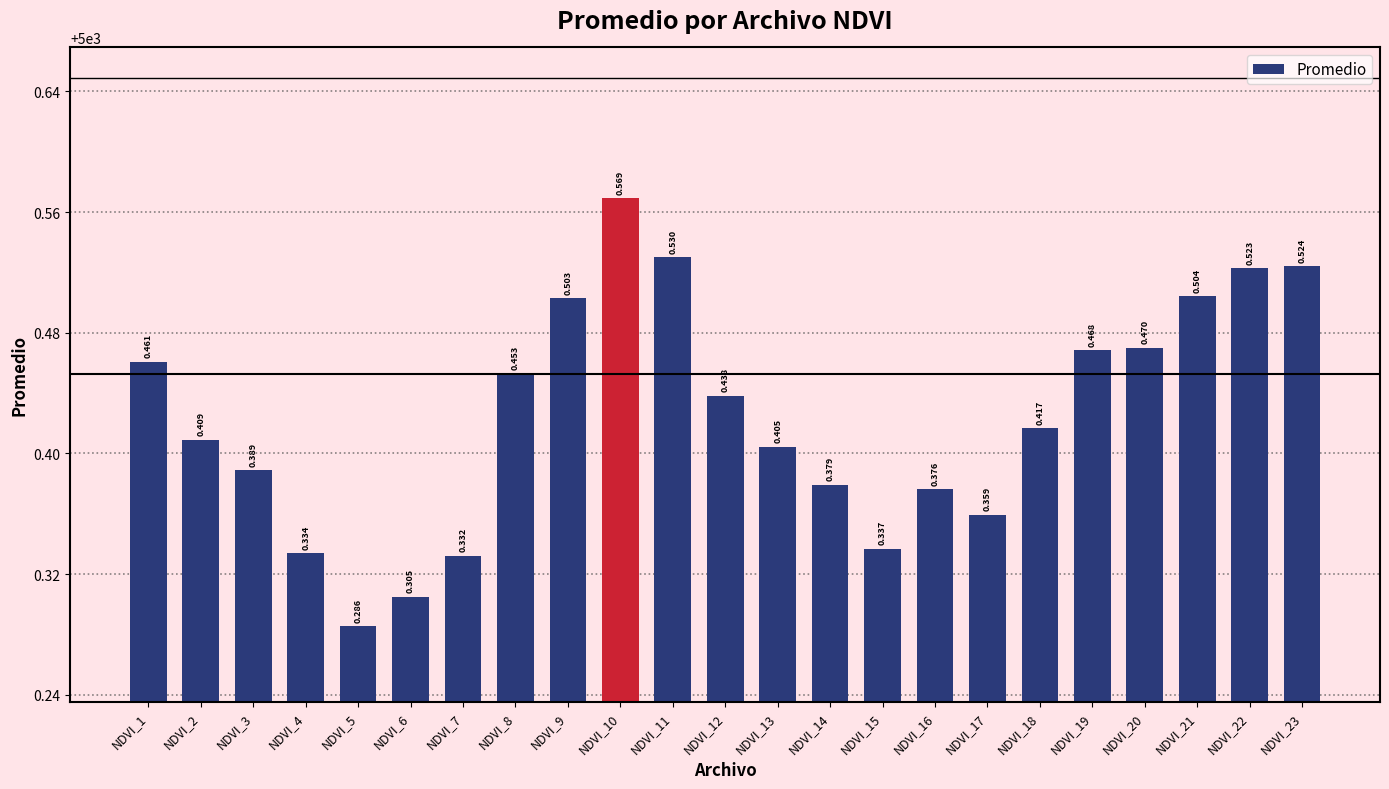

The chart shows a value of 5000.3 at NDVI_4. True or false?

True